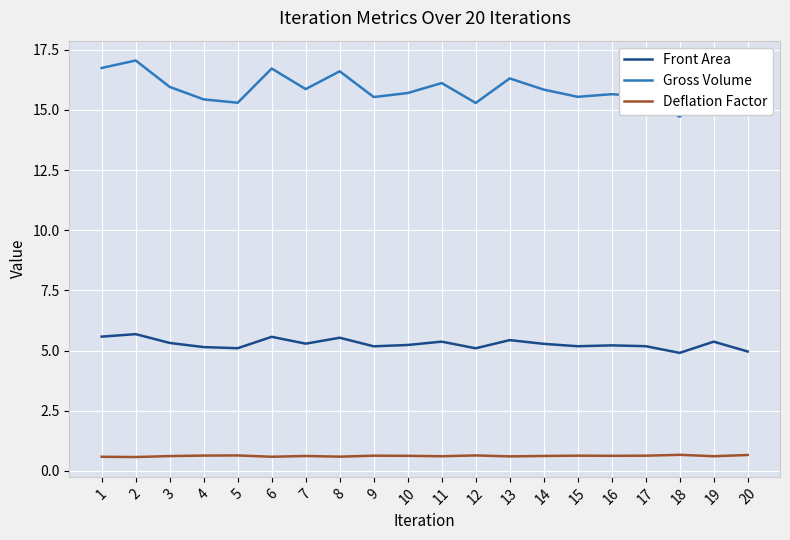

What is the sum of the Gross Volume values at 14 and 8?

32.4